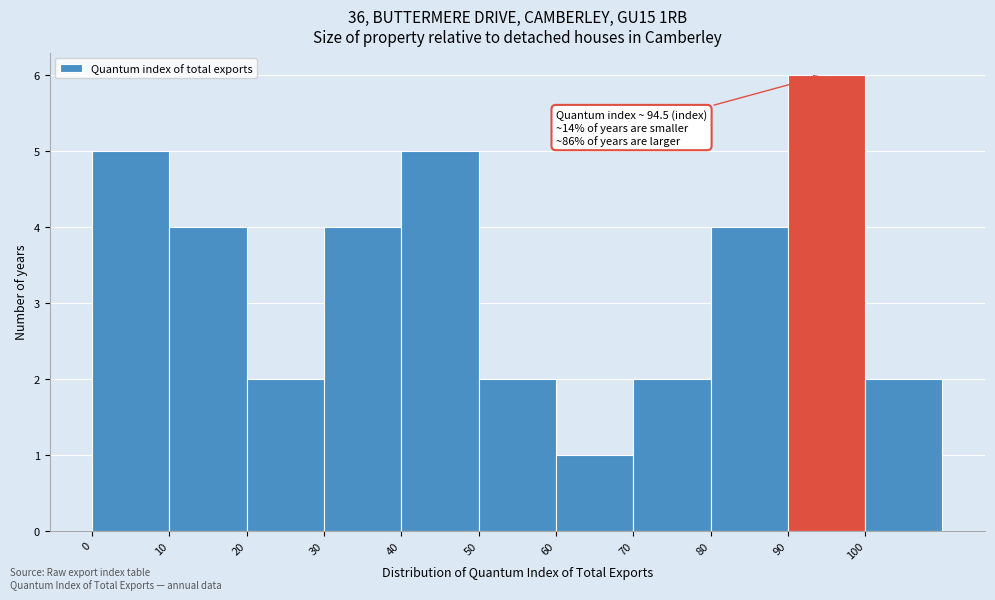

Over which range of the x-axis is the bar tallest?

90 to 100